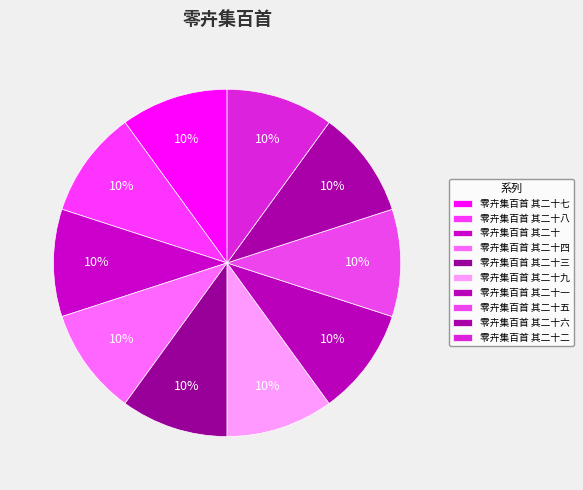

Is it true that 零卉集百首 其二十四 is 10% of the pie?

True